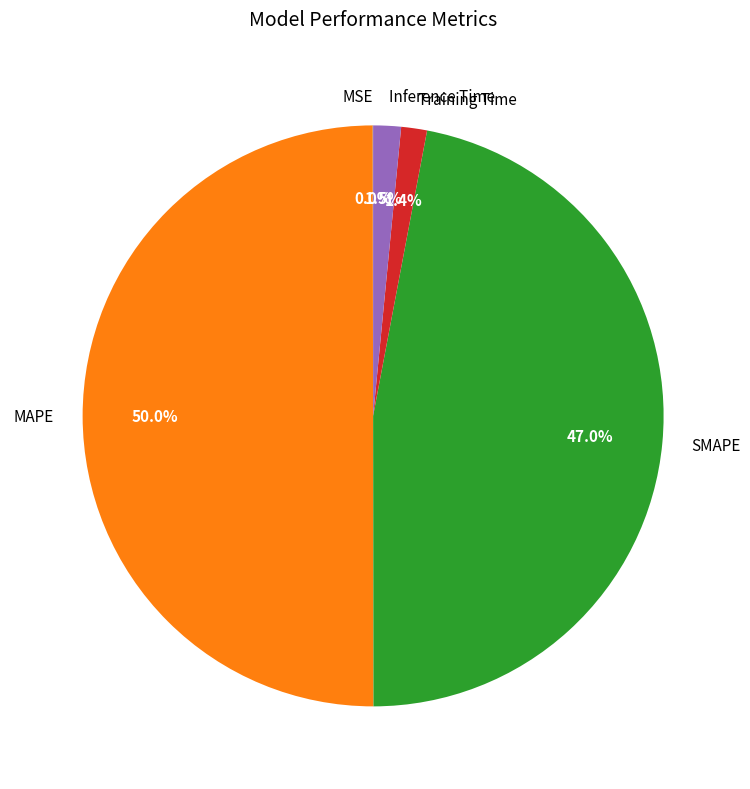

What portion of the pie excludes Inference Time?

98.5%